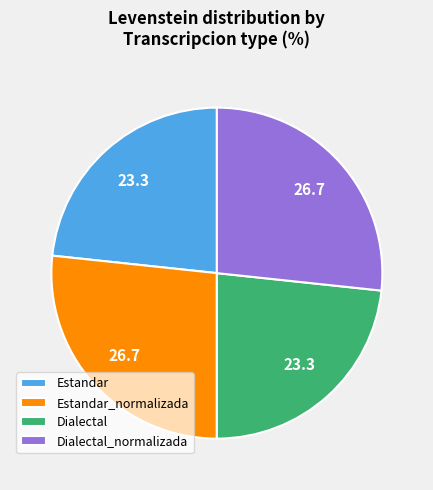

How many segments does this pie chart have?

4